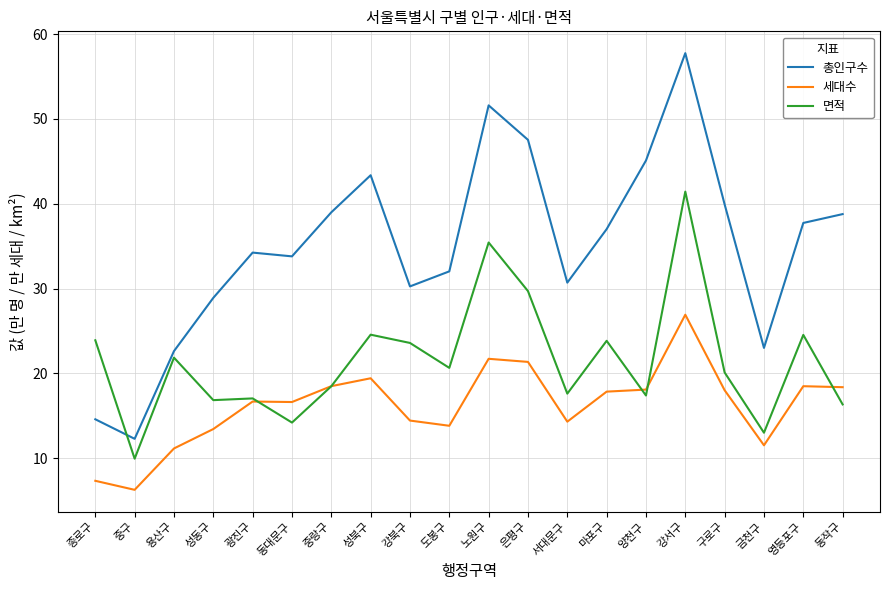

Is this an area chart (filled region under the line)?

No